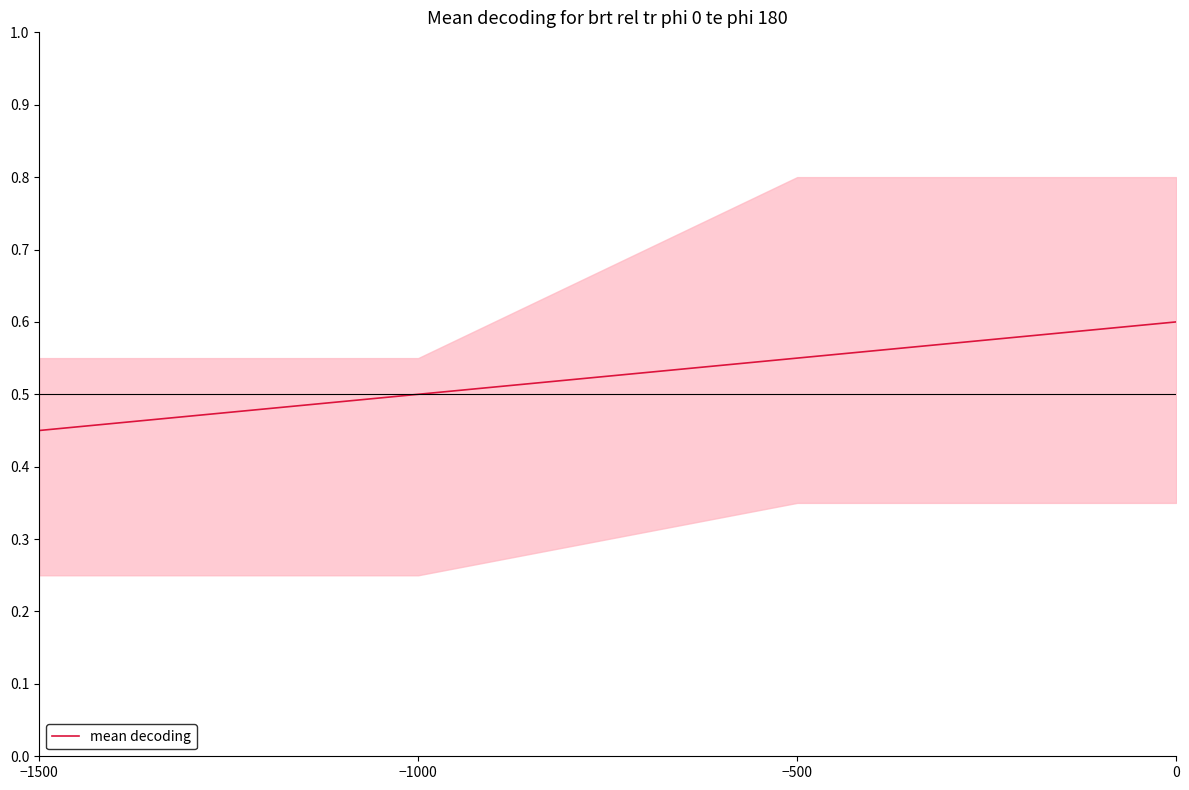

What is the greatest value displayed?

0.6